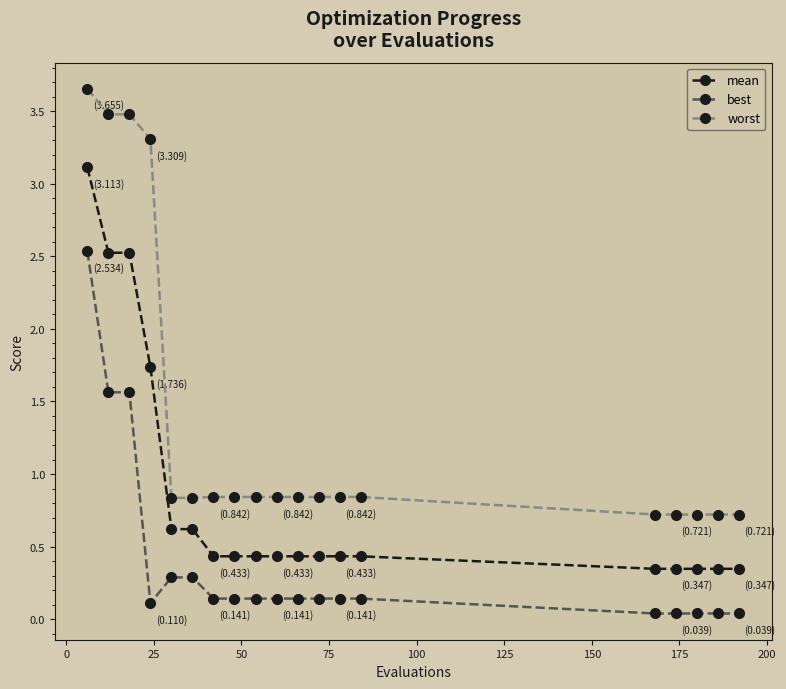

Rank the series by their average value, from lowest to highest.

best, mean, worst